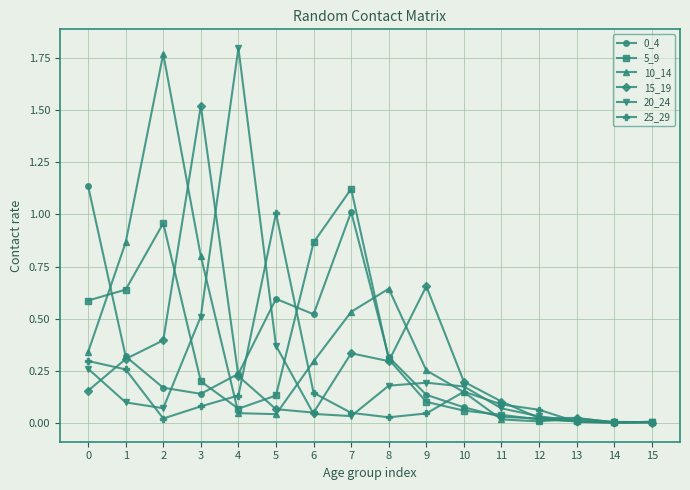

What is the total value across all series at 5?

2.2